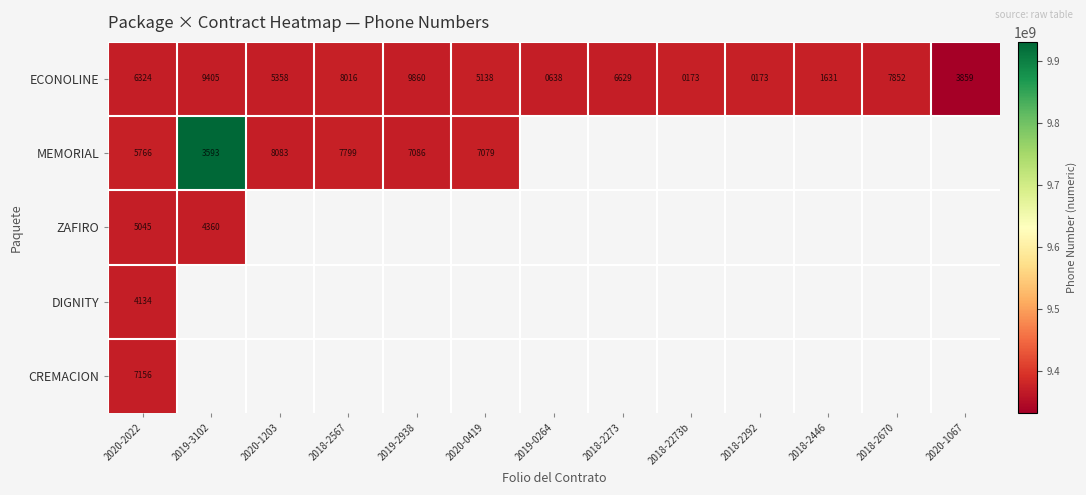

What is the difference between the ECONOLINE values at 2018-2292 and 2018-2273?

6456